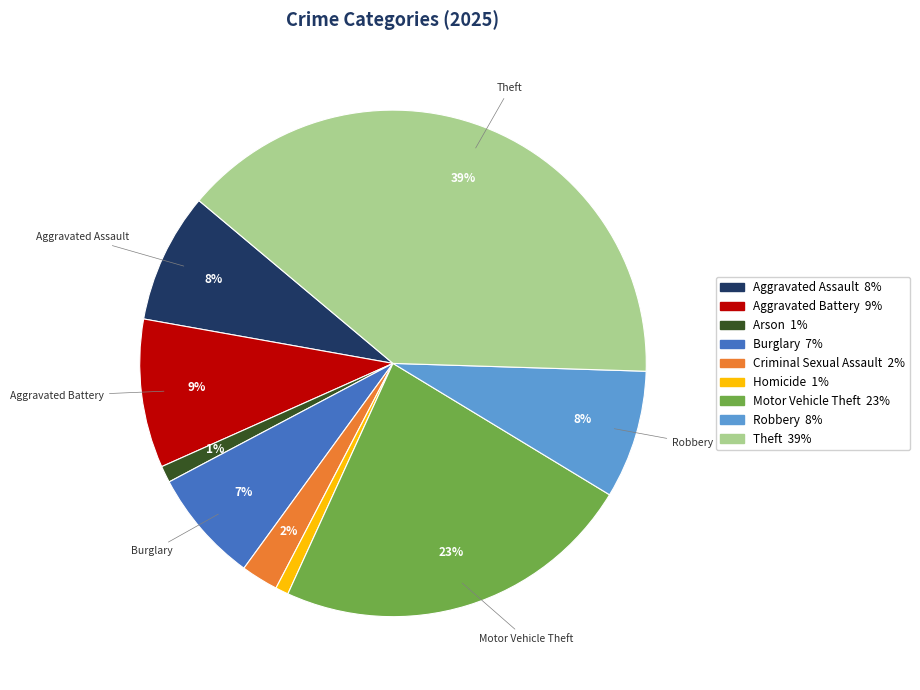

Does Motor Vehicle Theft account for over 50% of the chart?

No